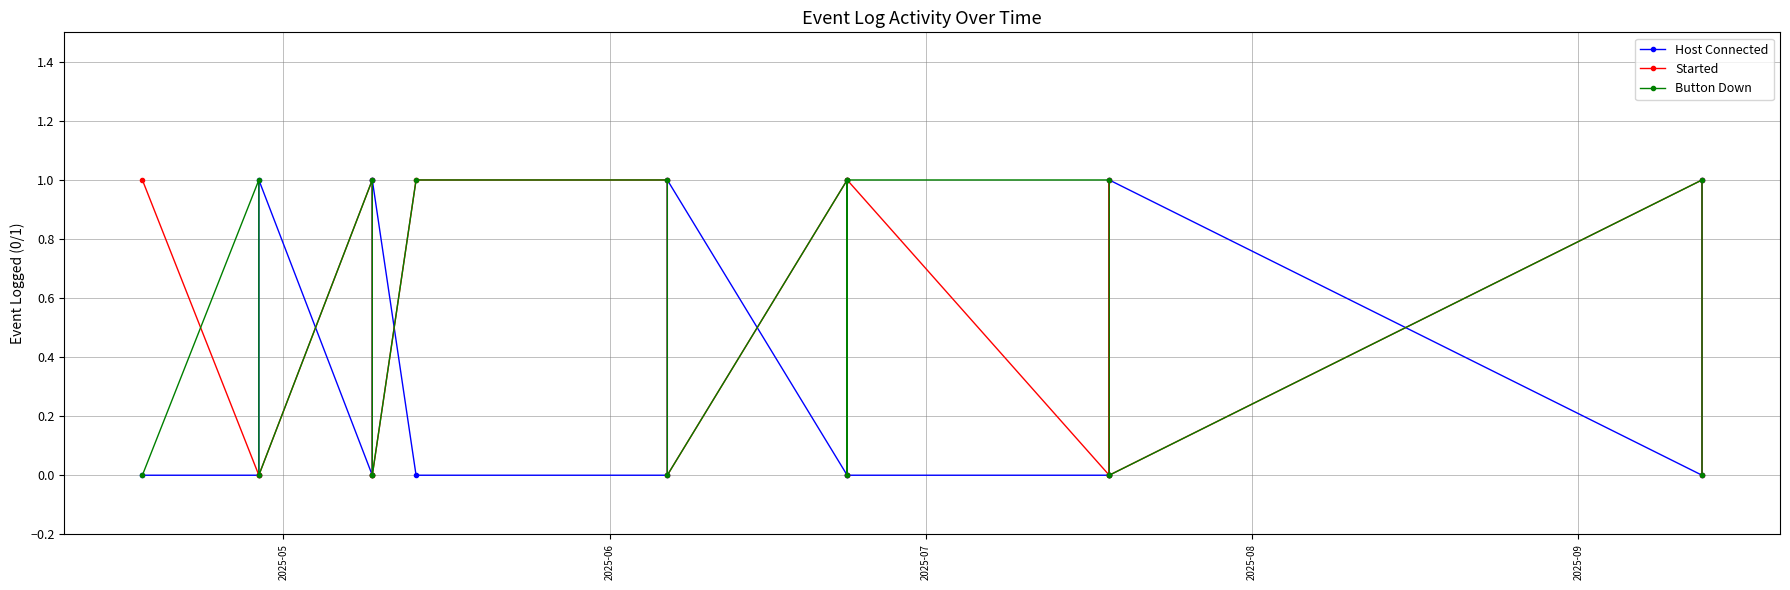

What is the value of the Button Down point at the 12th from the left?

1